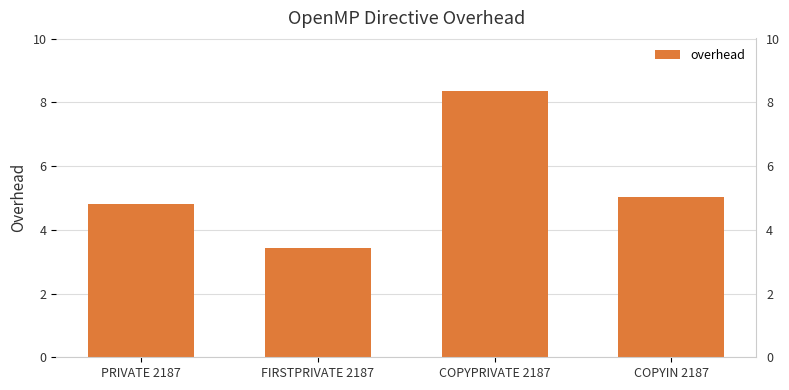

How many data points are above 5?

2